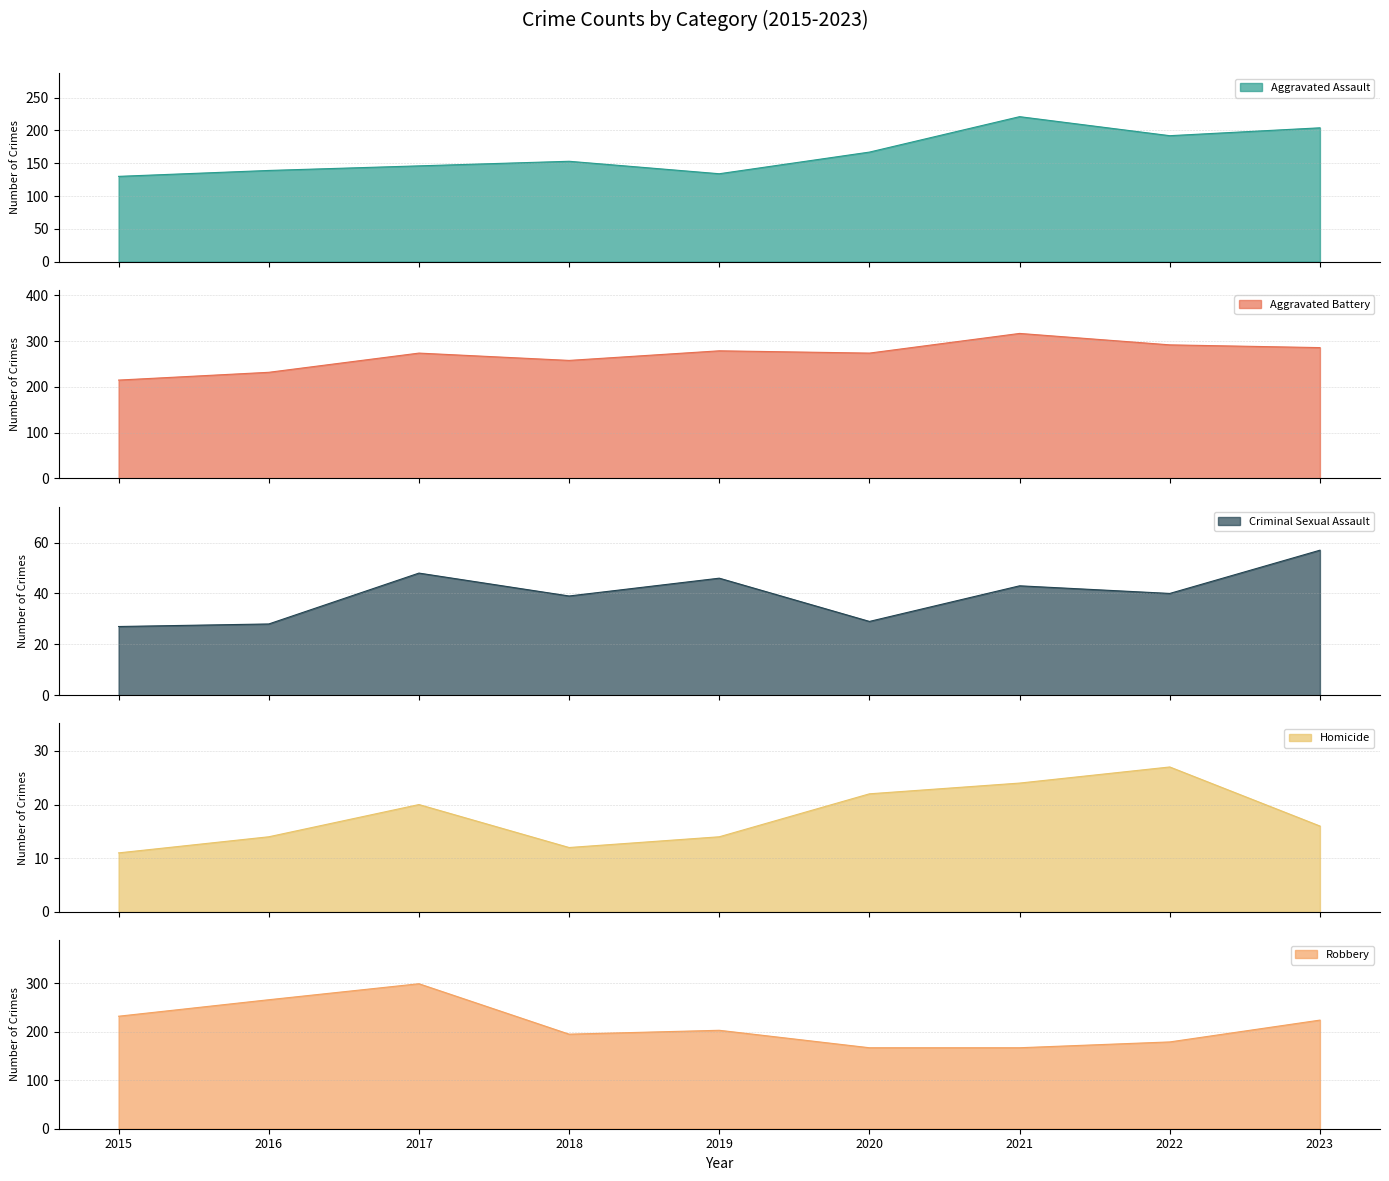

At which category does the chart reach its minimum across all series?

2015